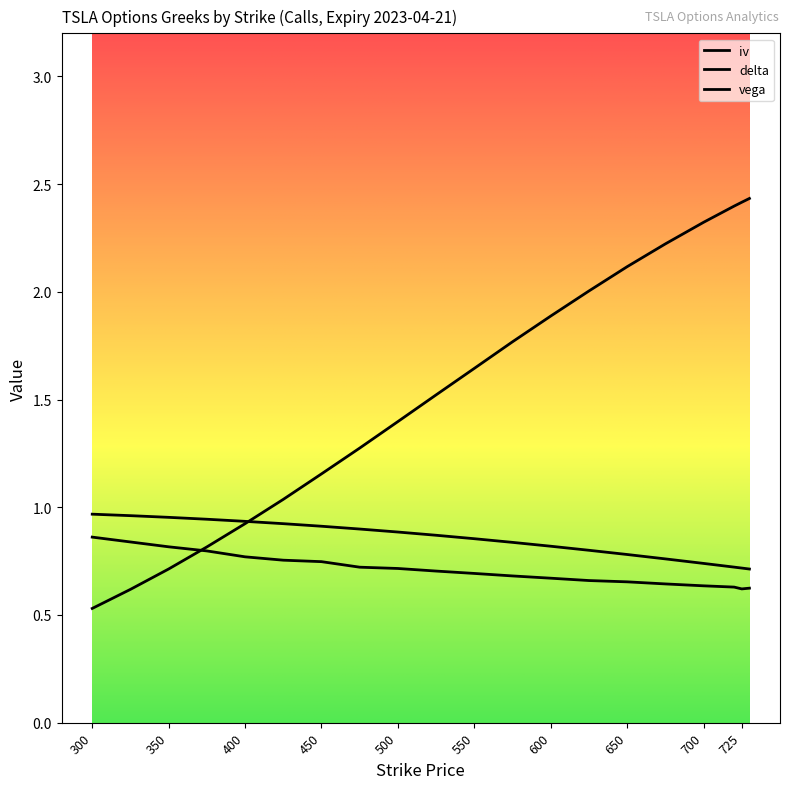

How many data points does each series have?

20